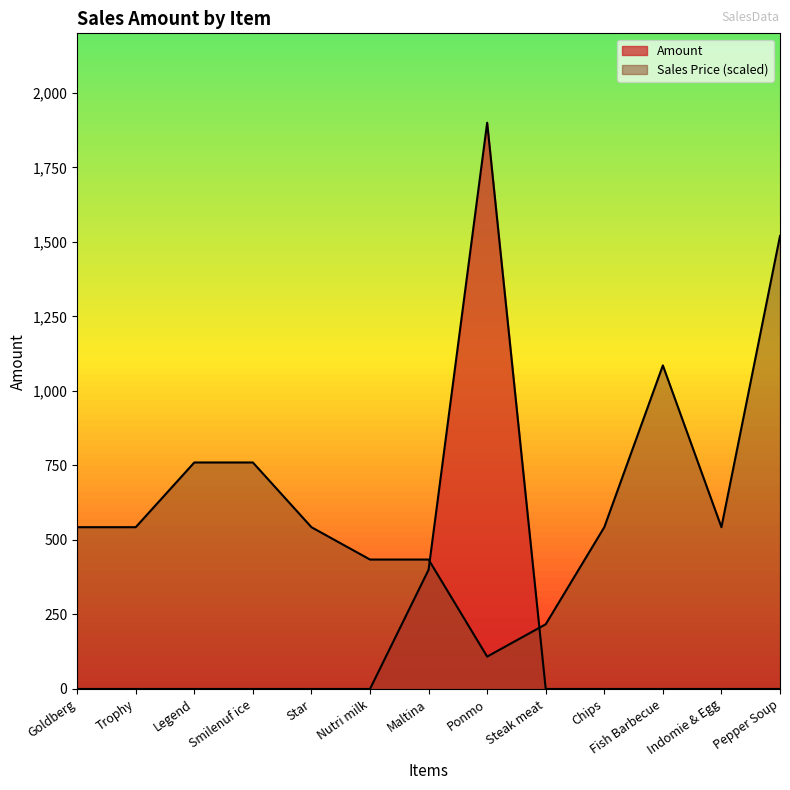

What is the difference between the maximum and minimum values in the Sales Price series?

1411.4